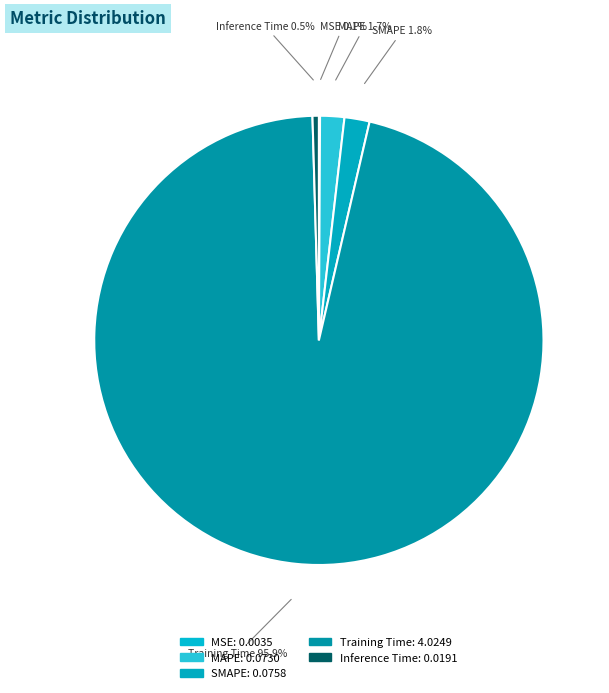

Between MAPE and Training Time, which is larger?

Training Time